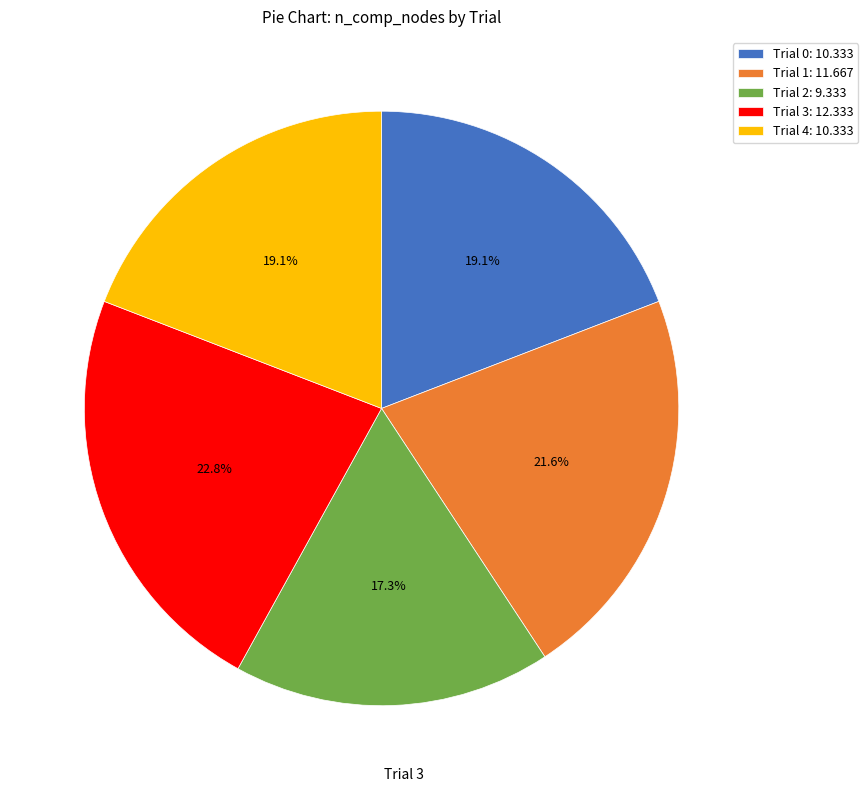

To the nearest percent, what is the average slice percentage?

20%